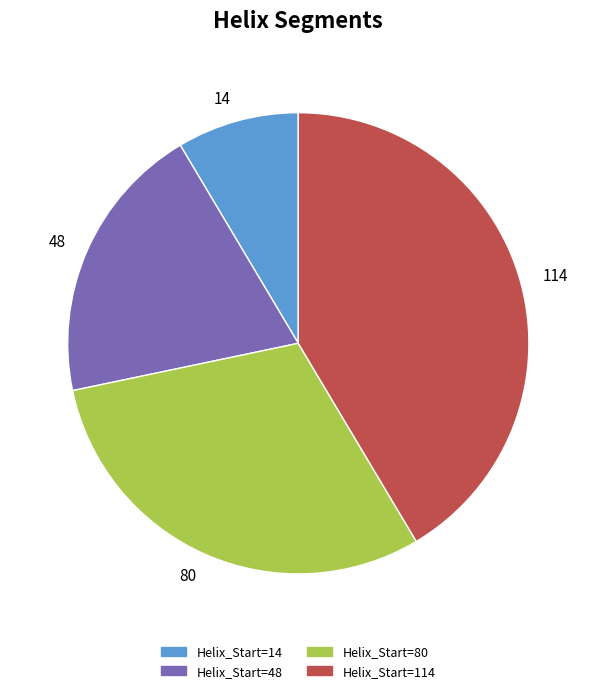

Which category has the biggest portion of the pie?

Helix_Start=114